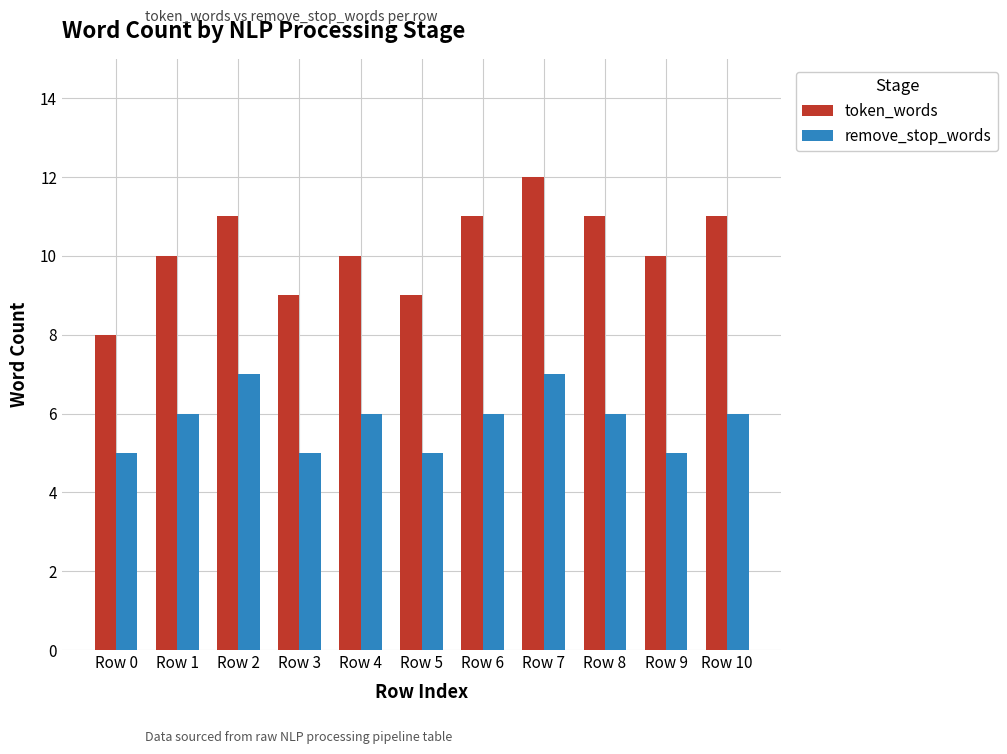

Which series has the largest total across all categories?

token_words